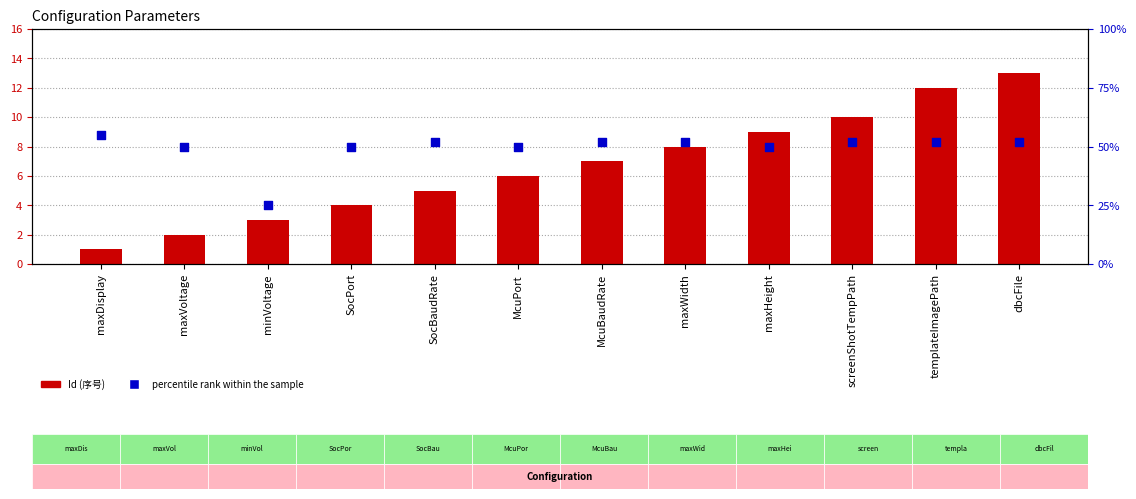

Which series has the largest Y range (max minus min)?

percentile rank within the sample